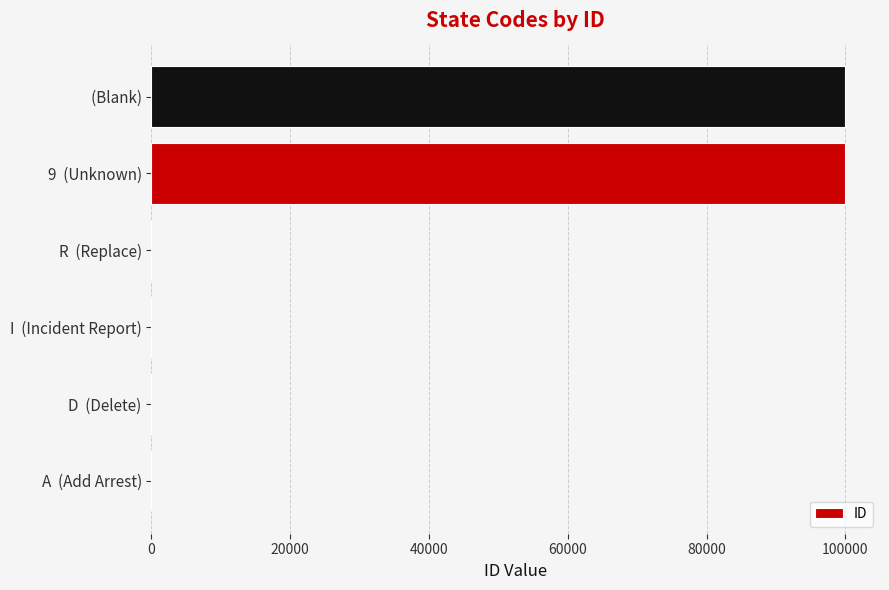

How many data points does each series have?

6